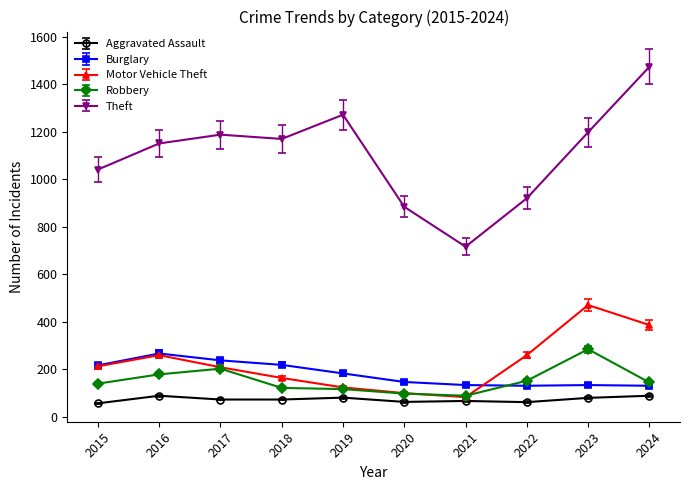

True or false: Theft and Aggravated Assault cross at least once.

False